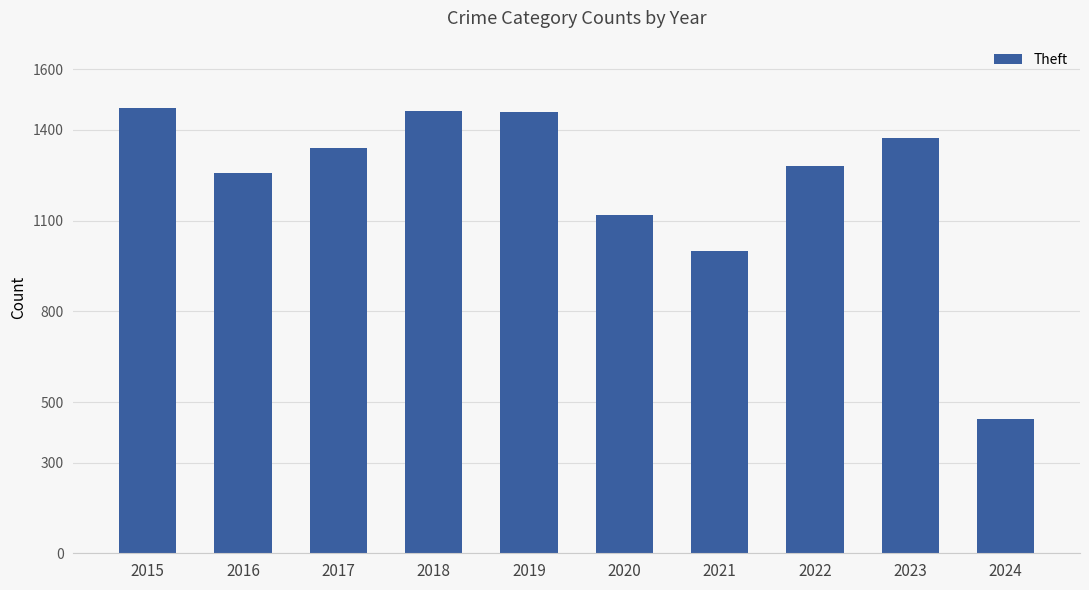

Which has a higher value, 2015 or 2022?

2015